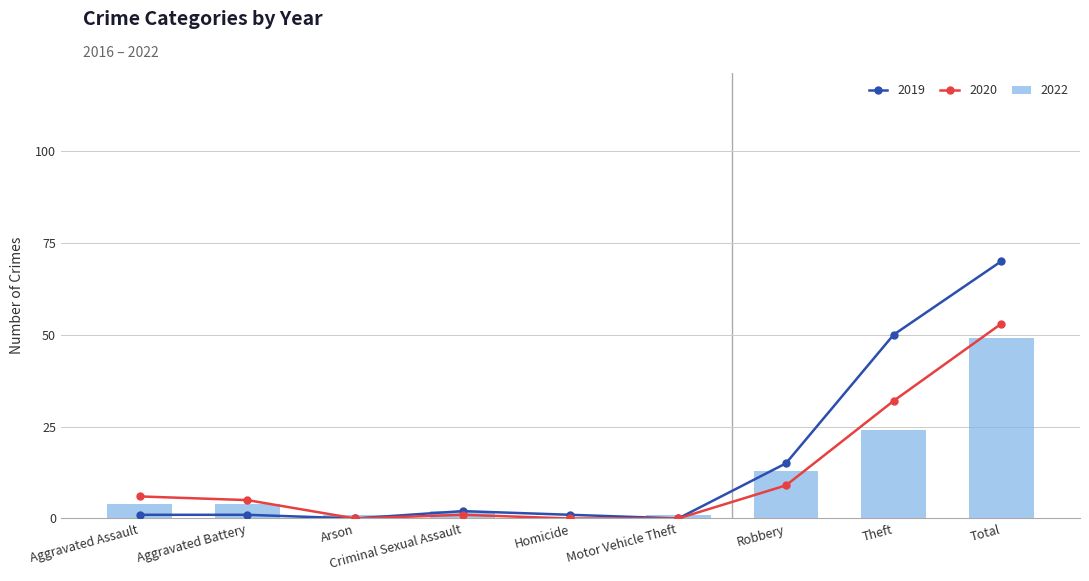

Which series has the widest spread of values?

2019